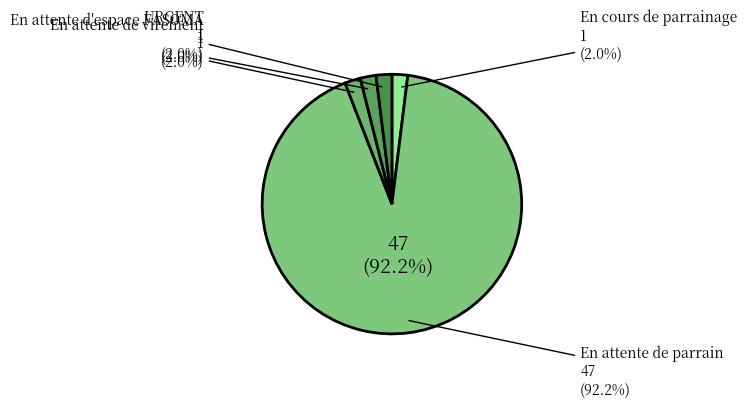

To the nearest percent, what is the combined percentage of En attente de virement and En cours de parrainage?

4%